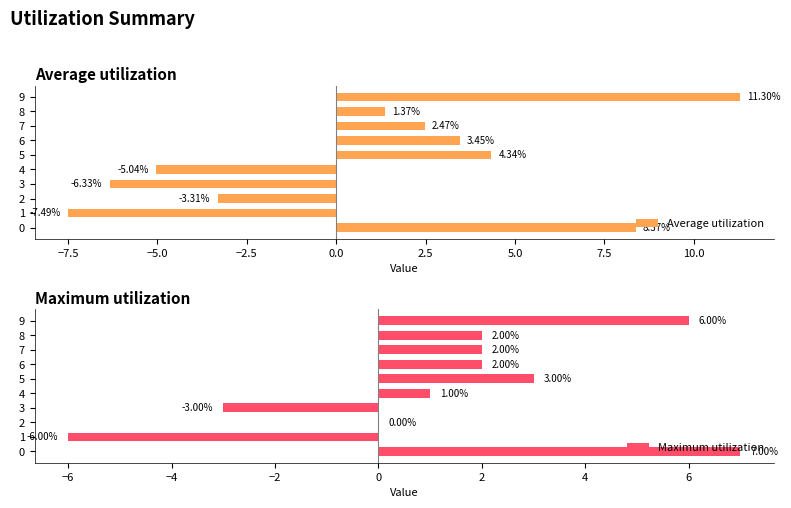

What is the sum of the Maximum utilization values at 0 and 8?

9